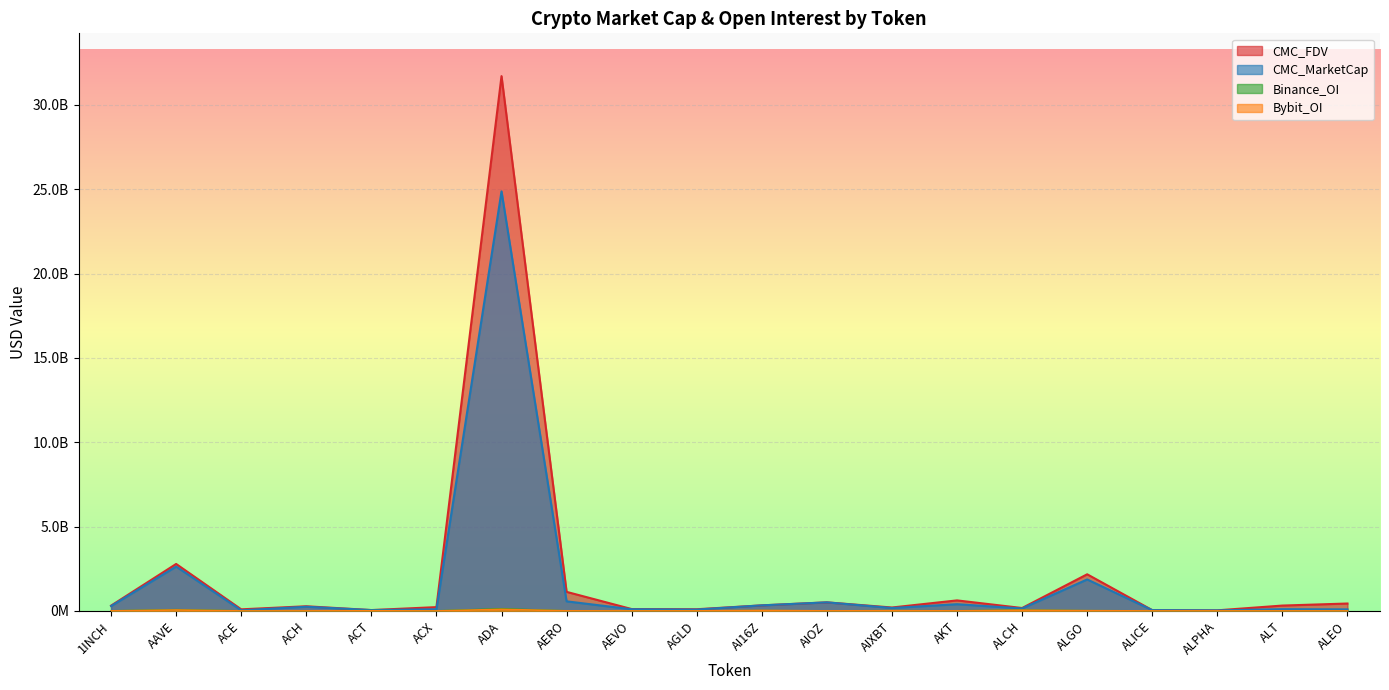

At AKT, list the series in order from smallest to largest.

Bybit_OI, Binance_OI, CMC_MarketCap, CMC_FDV